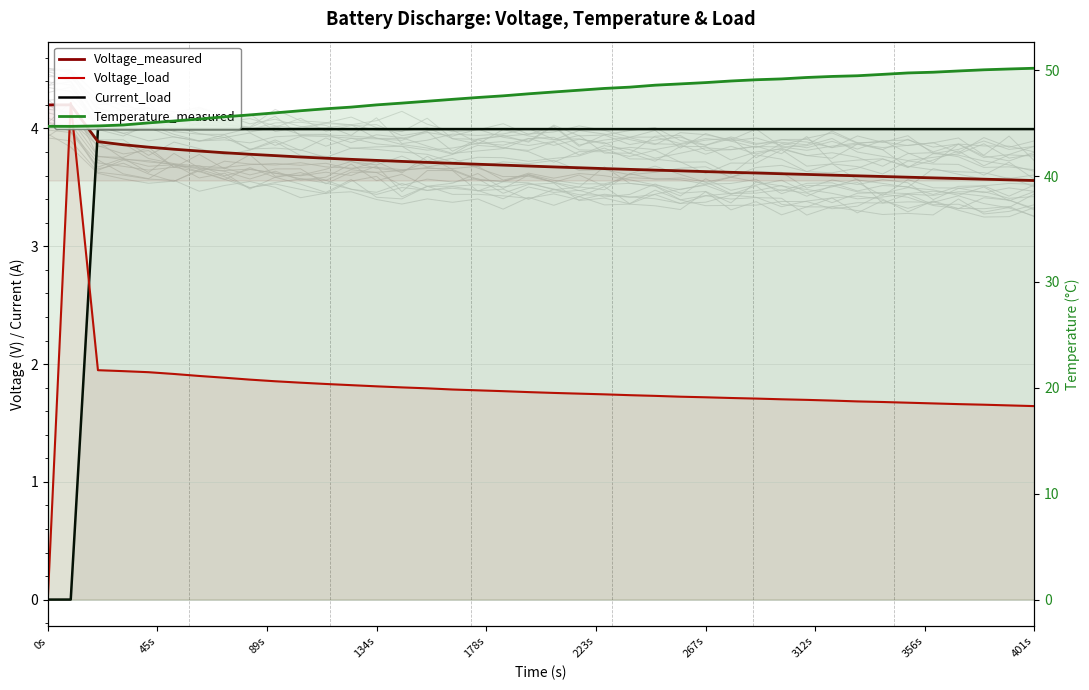

What is the highest value of the Temperature_measured series?

50.2